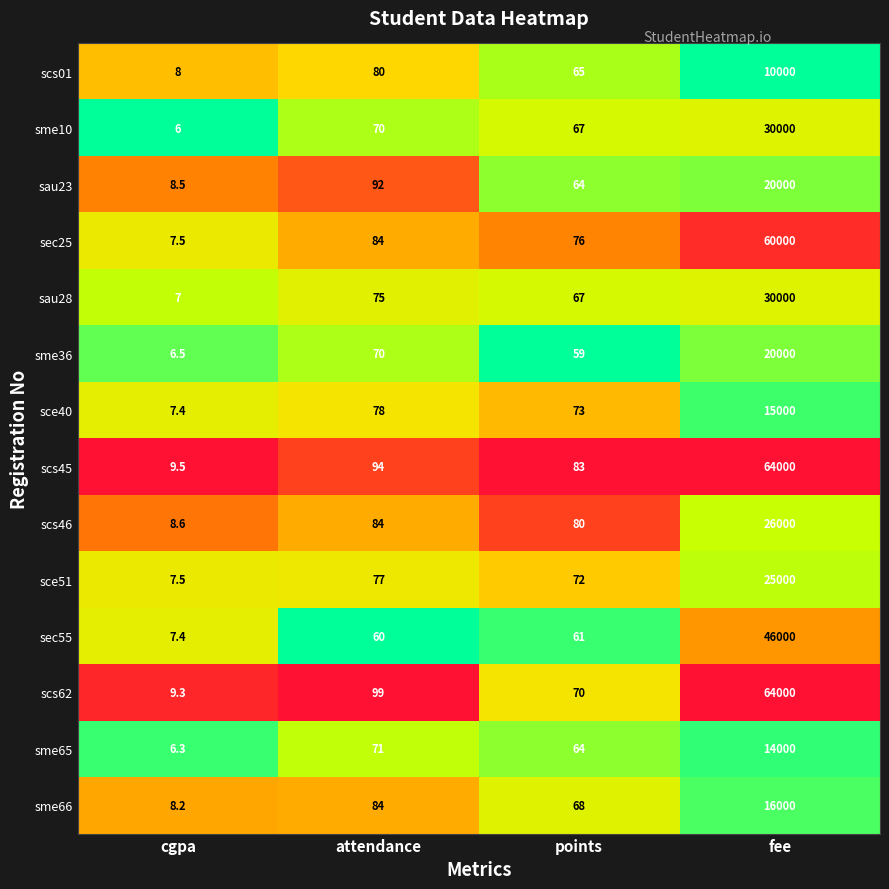

What is the greatest value displayed?

64000.0